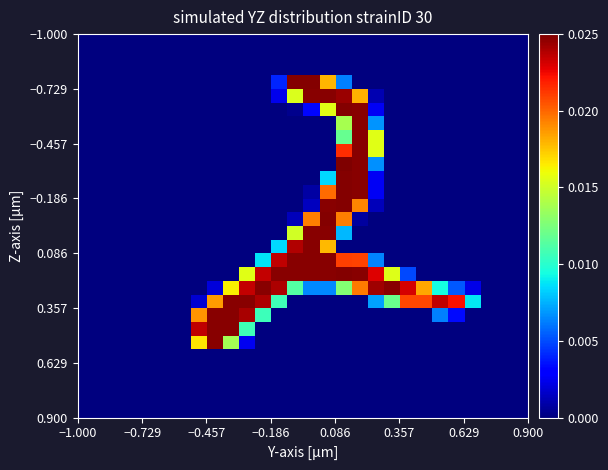

At how many categories does at least one series exceed 0?

18